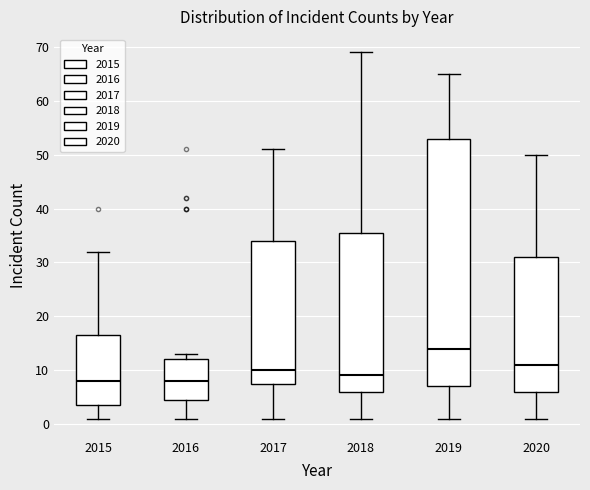

Where is the upper edge of the box at x = 2016 on the y-axis? The values are not printed on the chart, so give them approximately, as read against the axis.

12